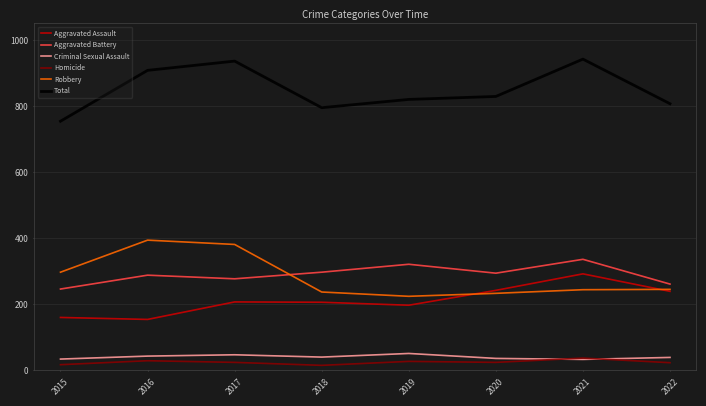

Between 2015 and 2021, which series saw the biggest shift?

Total